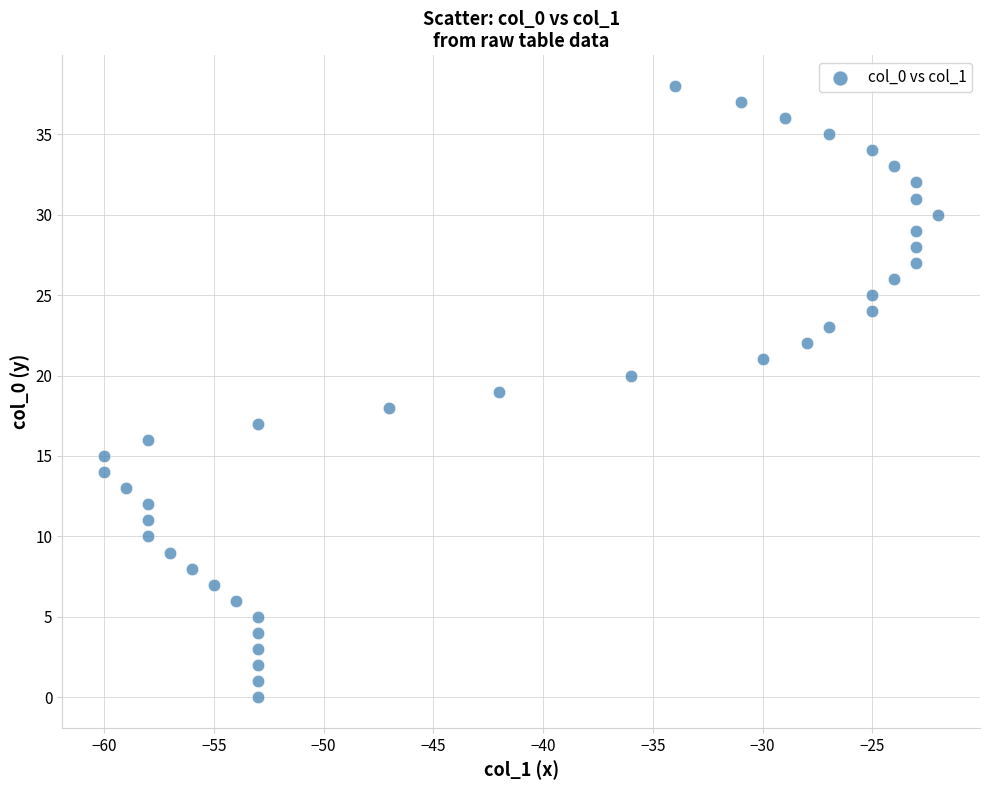

What is the range of Y values (max minus min)?

38